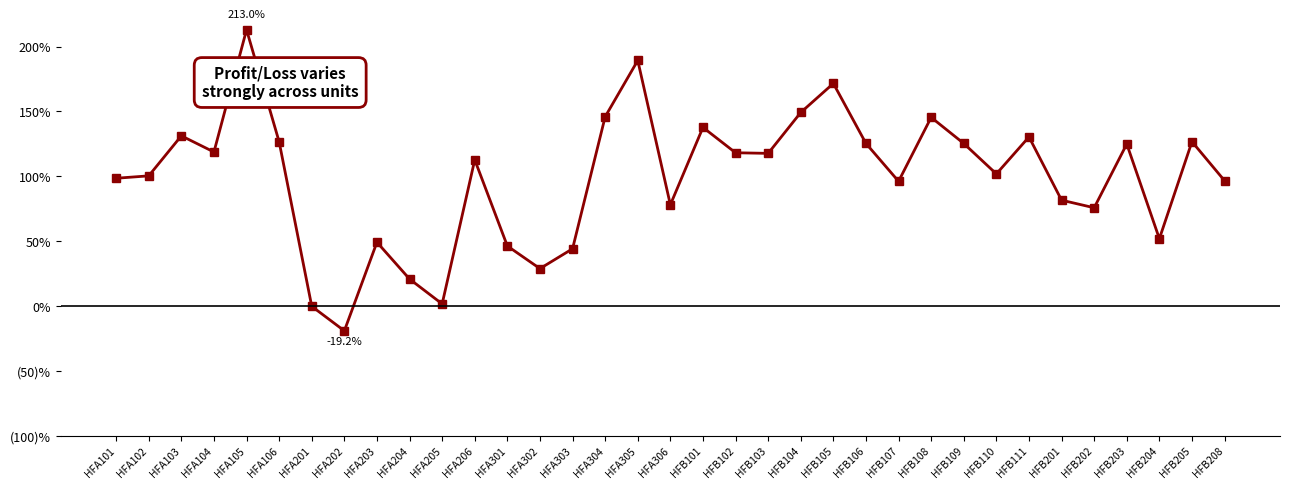

What position from the right is HFB104?

14